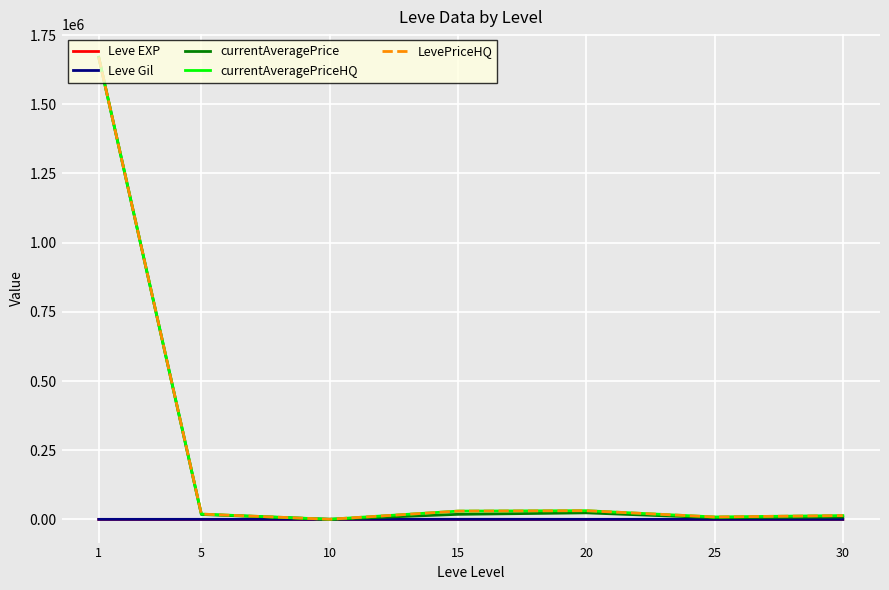

Where do LevePriceHQ and currentAveragePrice first cross each other?

1 and 5